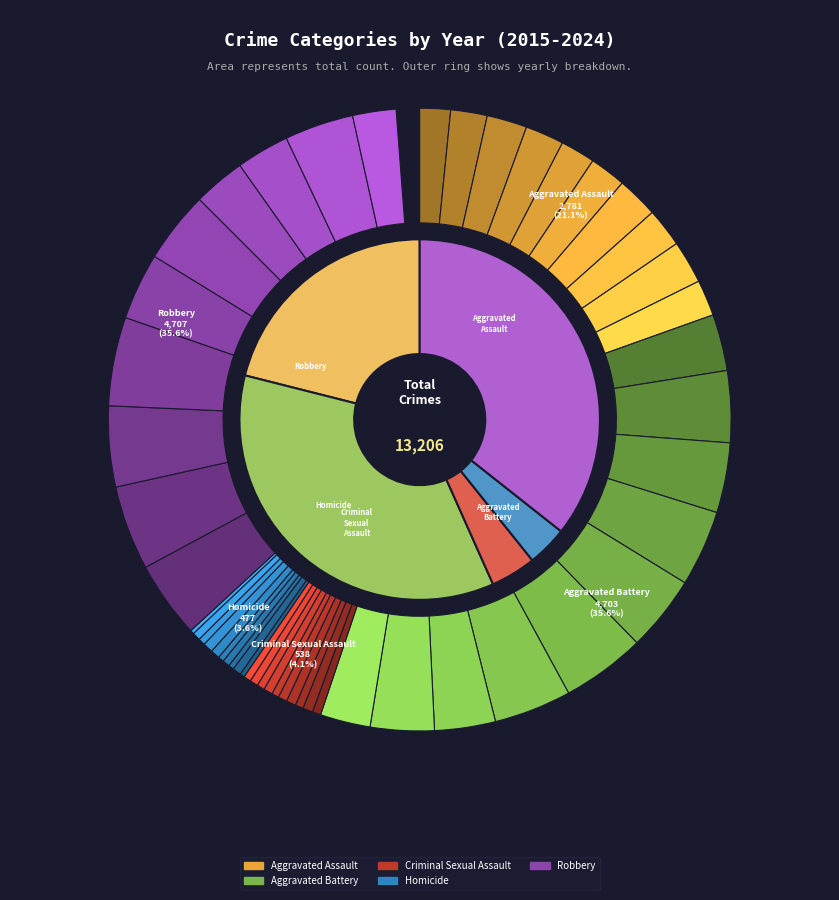

Which series has the widest spread of values?

Robbery